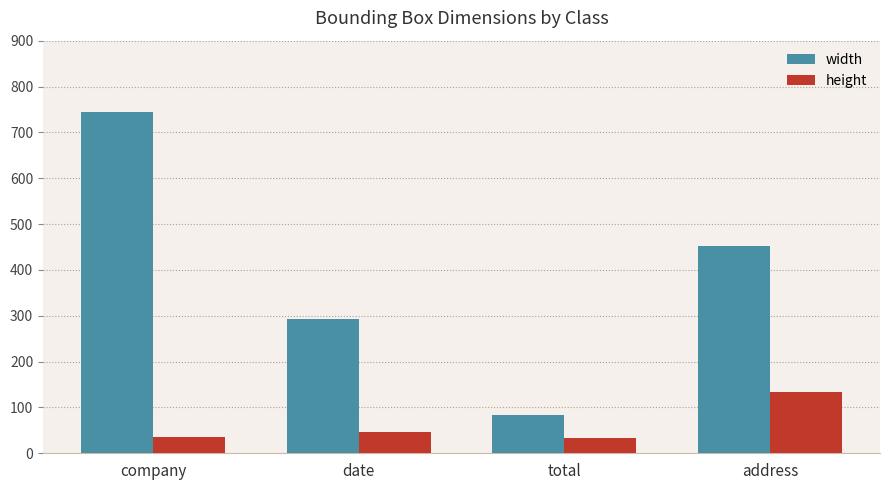

What are all the series names shown in the legend?

width, height